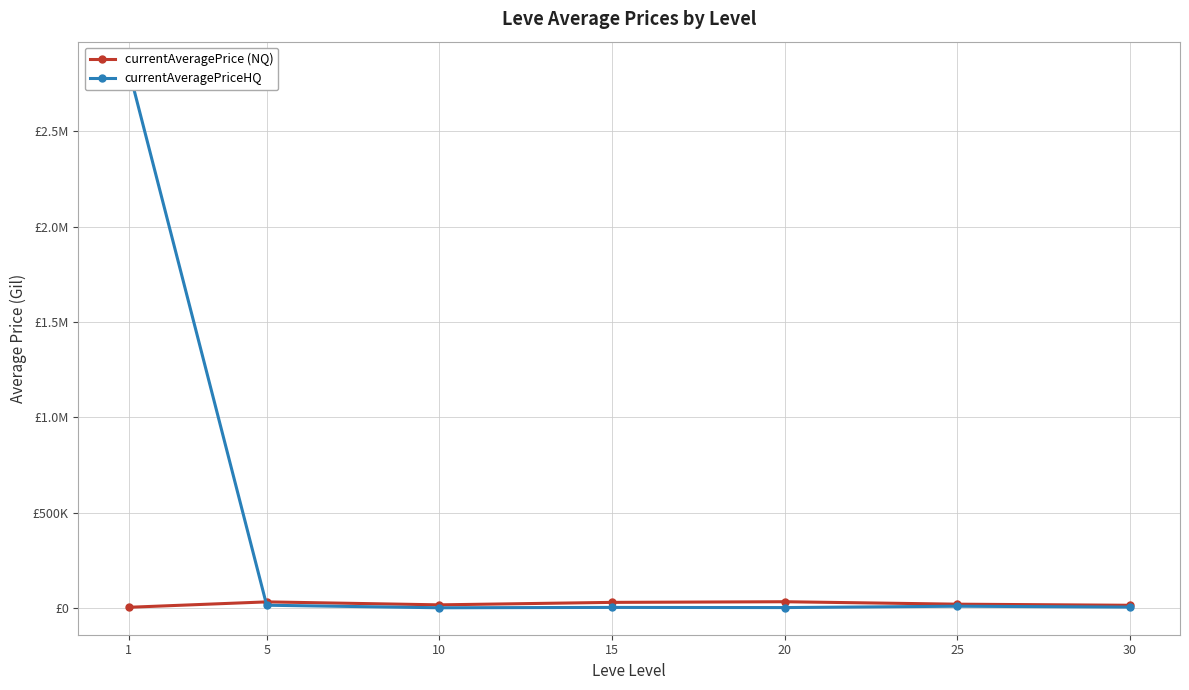

At how many categories does at least one series exceed 1237414?

1